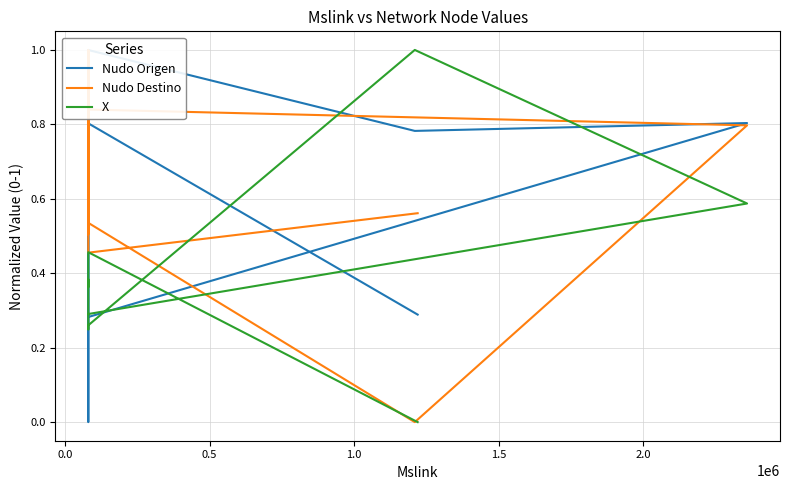

Is the value of Nudo Origen at 18 greater than the value of Nudo Destino at 9?

Yes